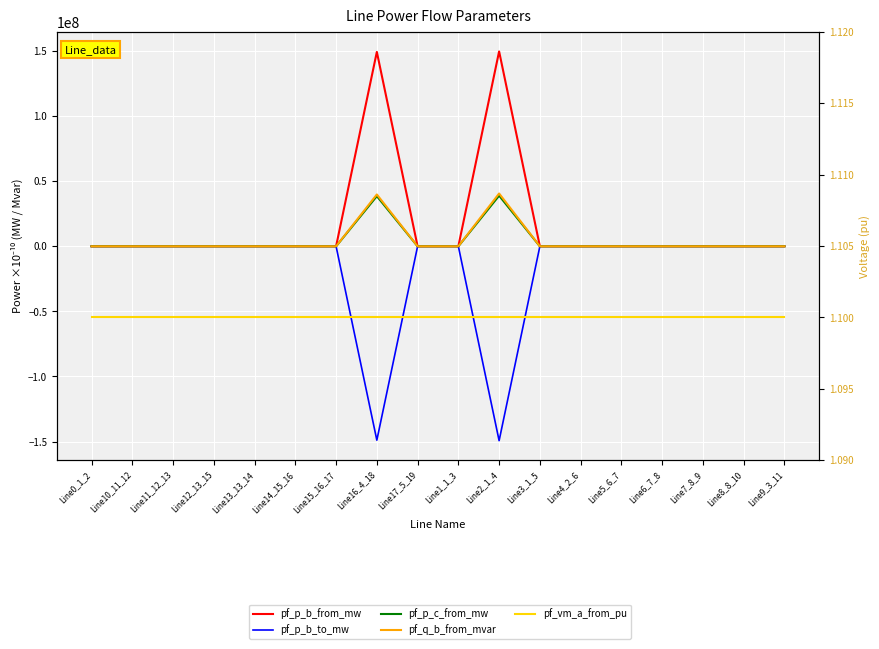

Is it true that pf_vm_a_from_pu equals 0.2 at Line4_2_6?

False